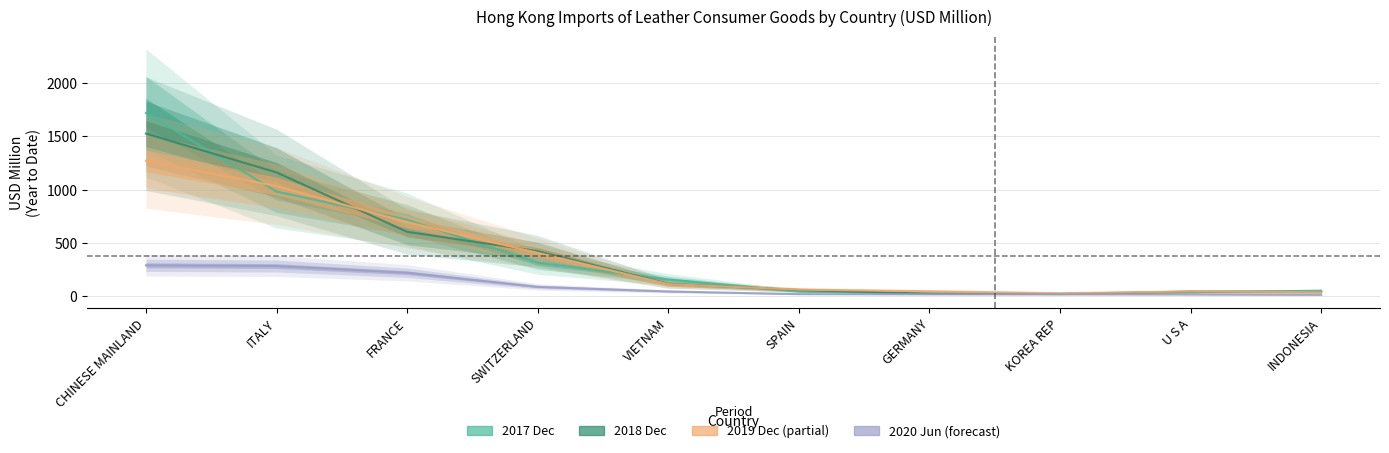

Rank the series by their maximum value, from lowest to highest.

2020 Jun (partial), 2019 Dec, 2018 Dec, 2017 Dec